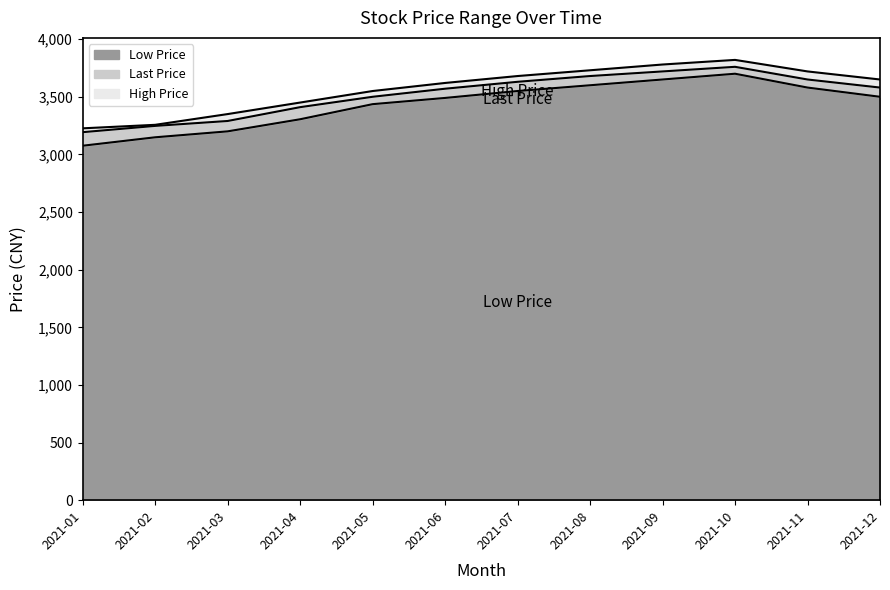

How many categories are shown in the chart?

12